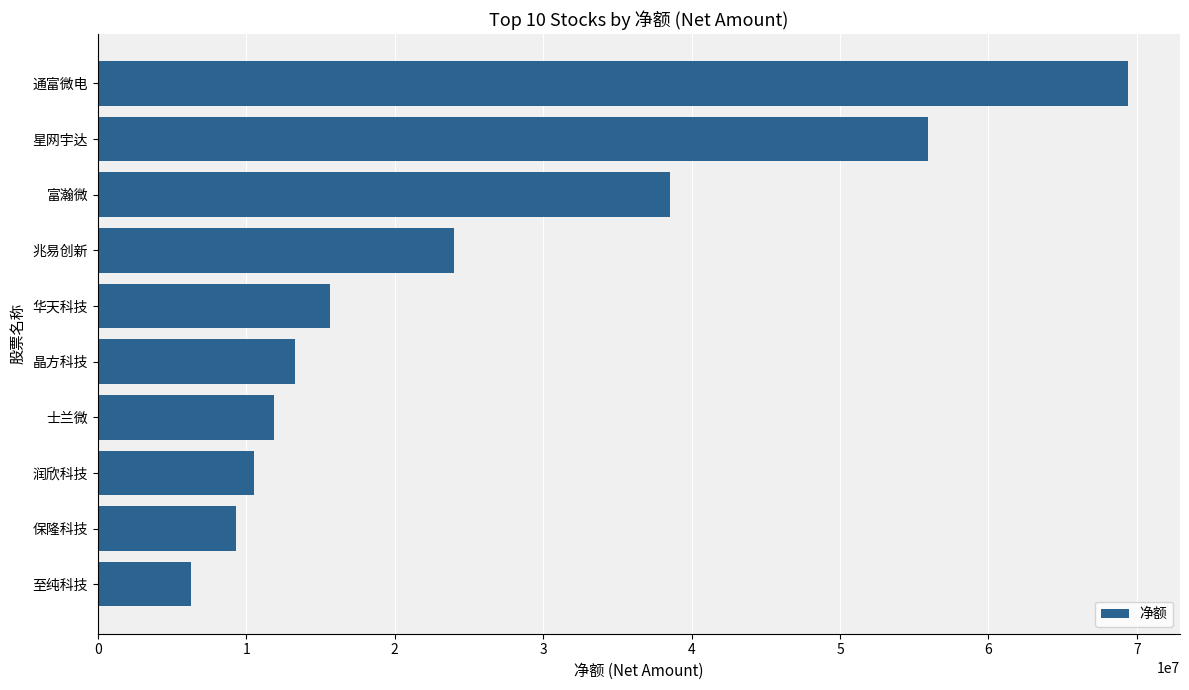

What is the sum of all values?

254784251